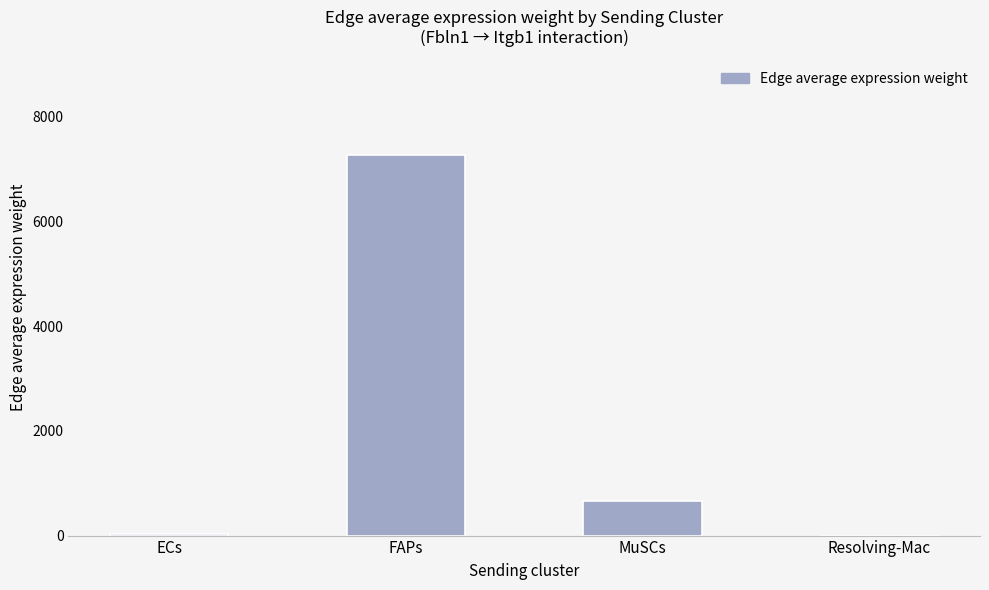

At which category does the chart reach its peak across all series?

FAPs